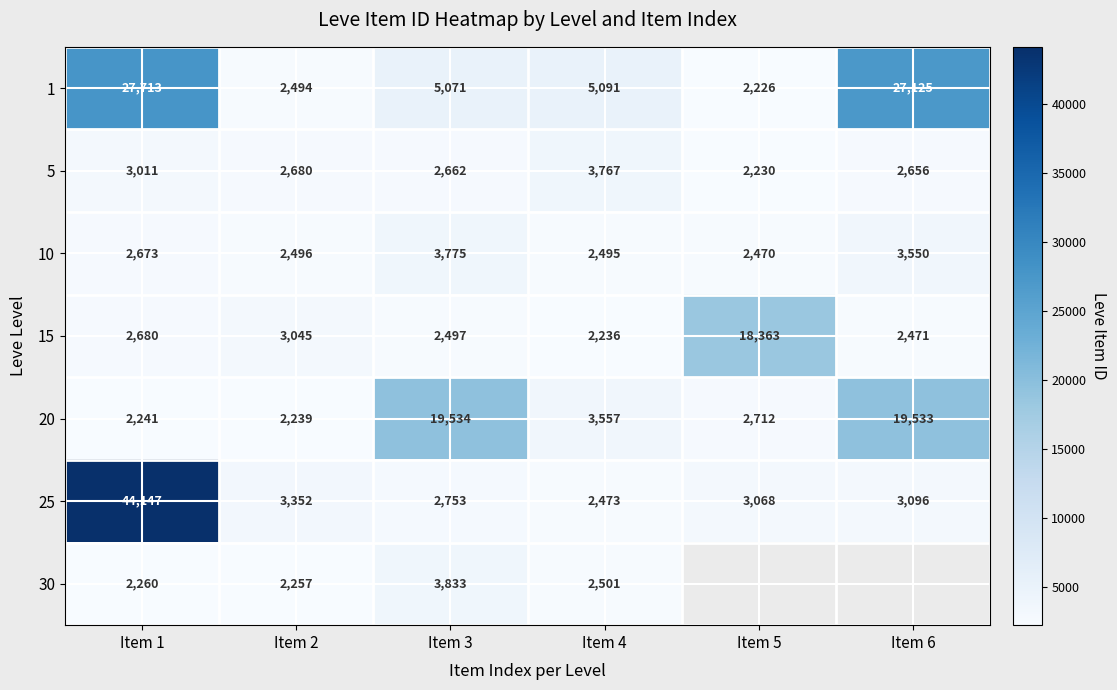

How many data points does each series have?

6